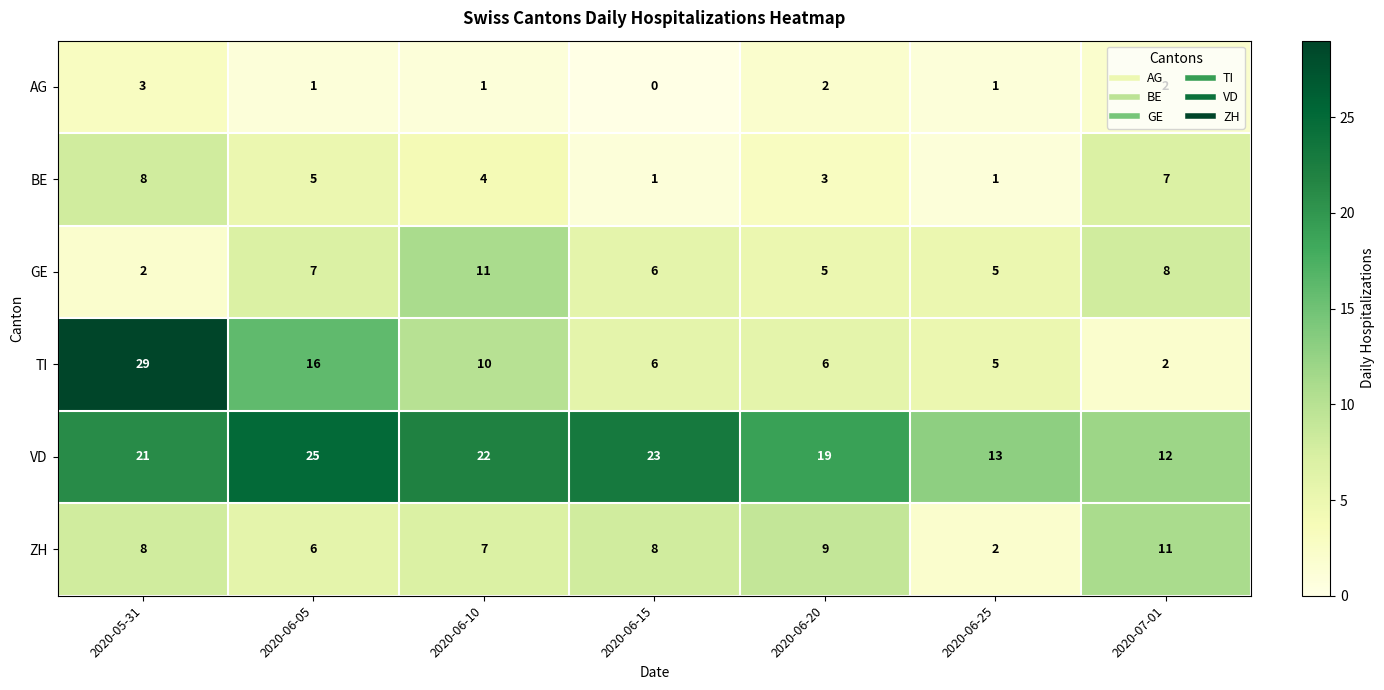

The TI series shows 1 at 2020-07-01. True or false?

False